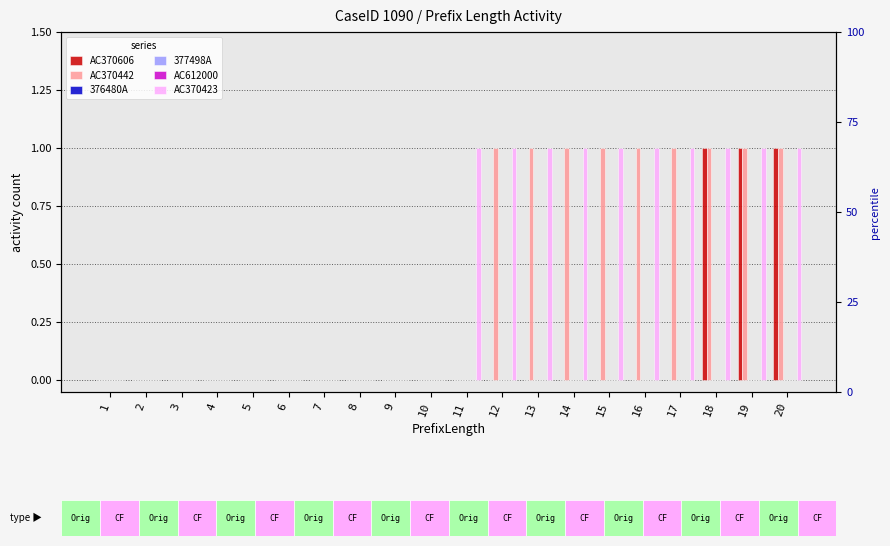

What is the sum of all AC370606 values?

3